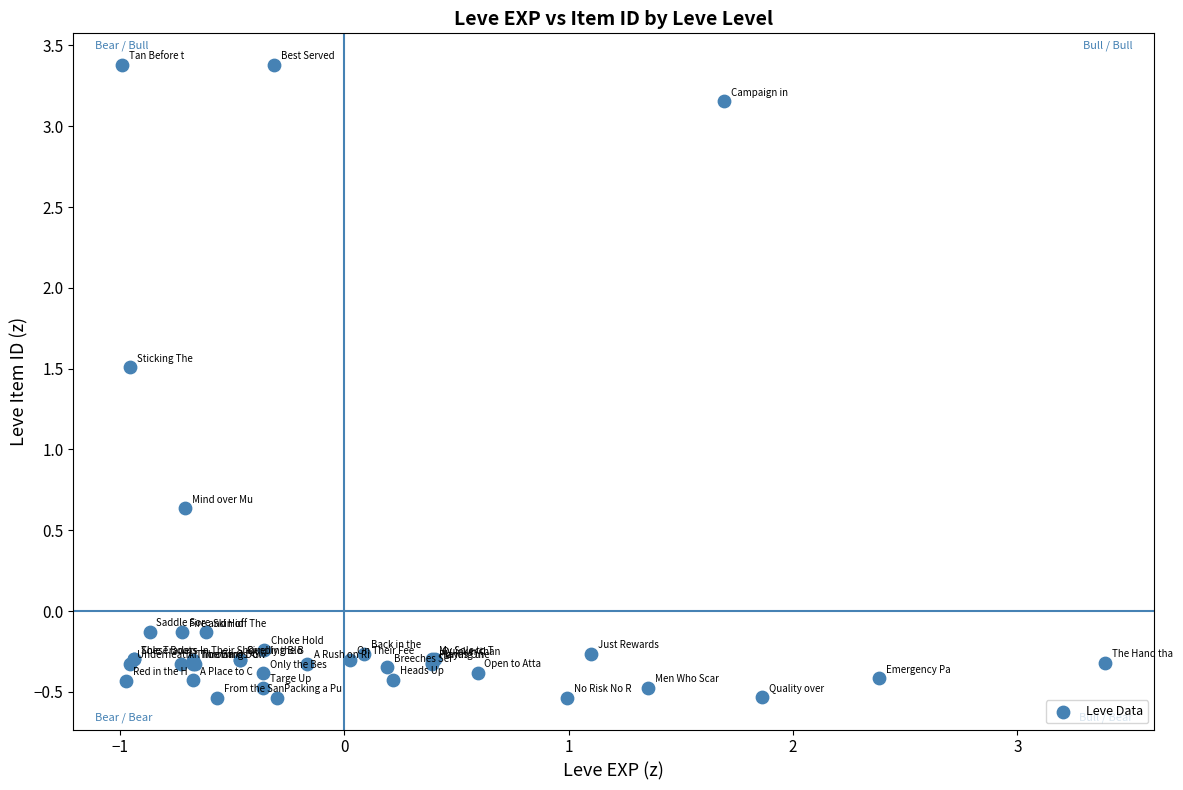

What Y value in the scatter plot is closest to 1?

0.6